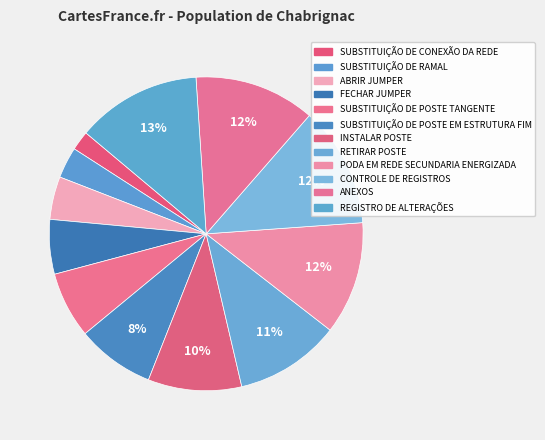

To the nearest percent, what portion does SUBSTITUIÇÃO DE CONEXÃO DA REDE represent?

2%